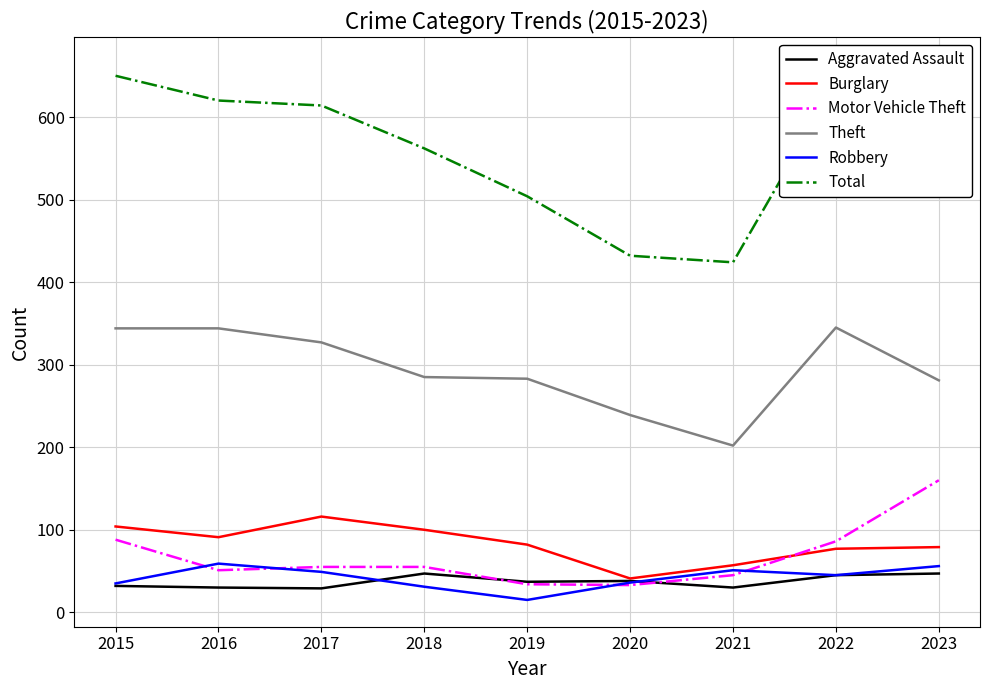

What is the difference between the second highest and second lowest values in the Aggravated Assault series?

17